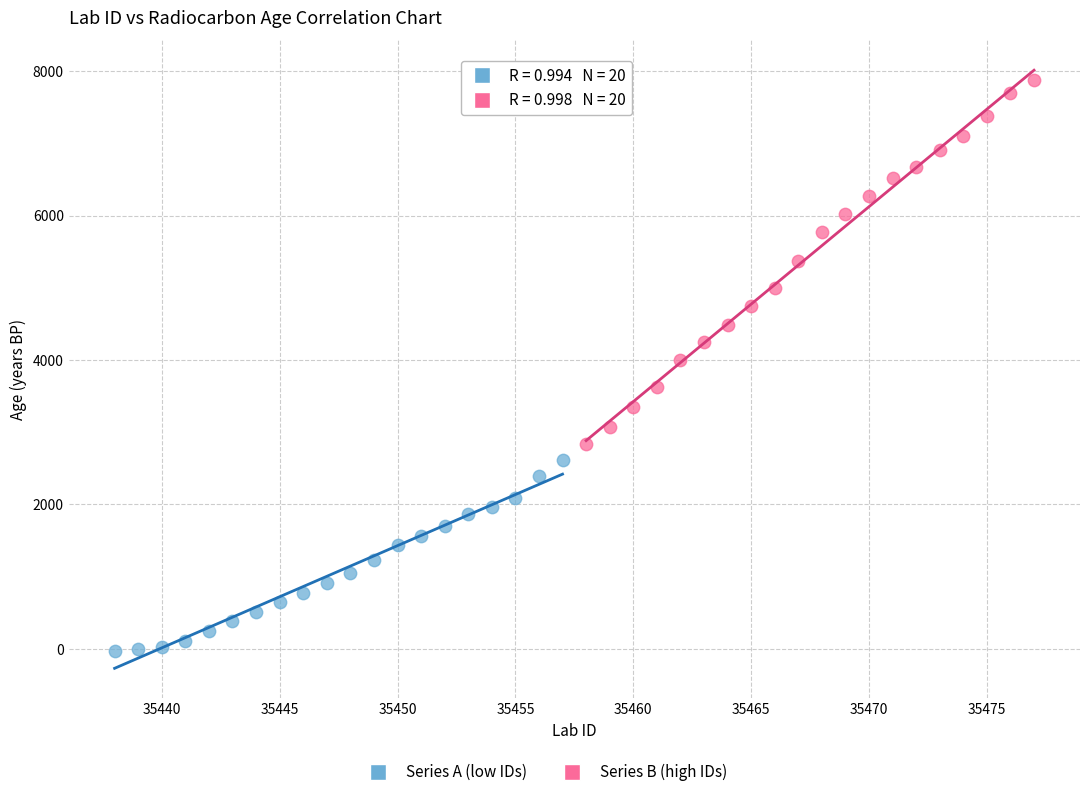

Which series has the widest spread of Y values?

Series B (high IDs)